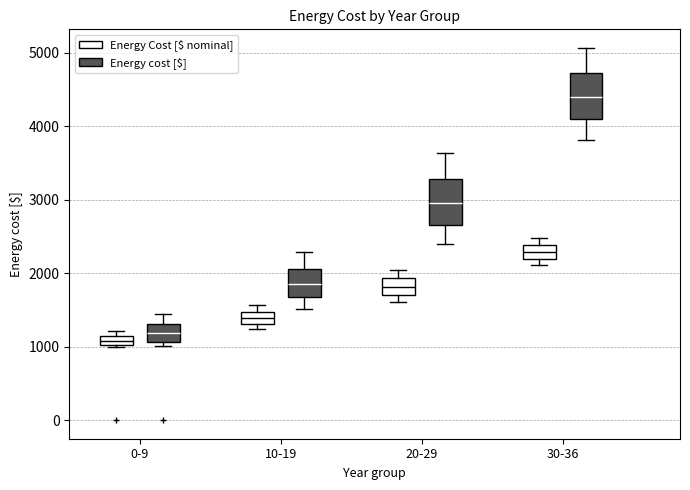

Which box has the lowest median line?

0-9 (Energy Cost [$ nominal])